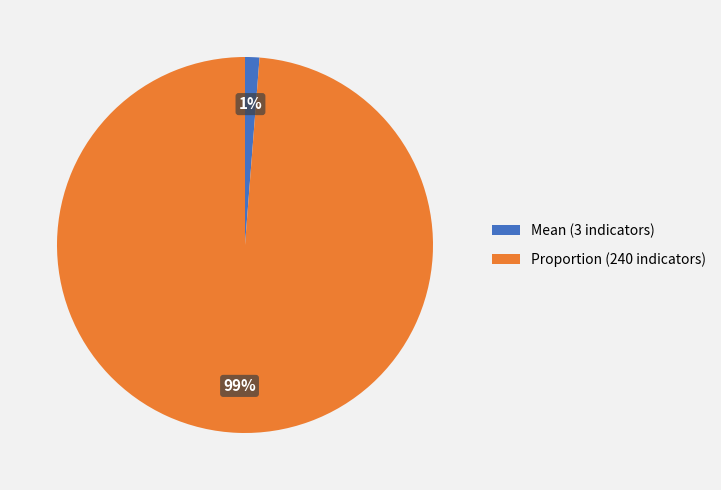

To the nearest percent, what is the difference between the Proportion and Mean slice percentages?

98%